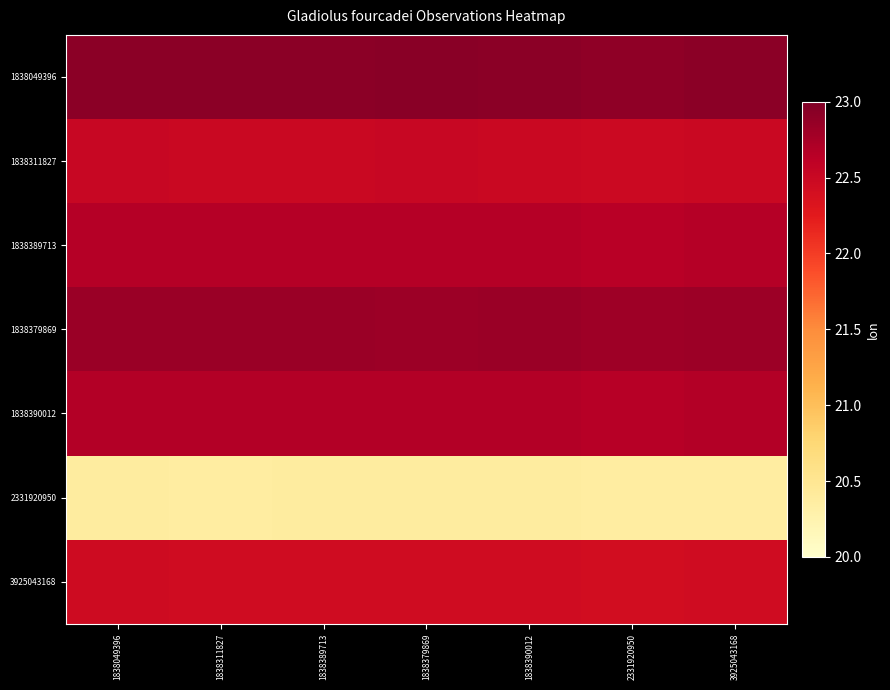

List the series in order of their peak value, highest first.

1838049396, 1838379869, 1838390012, 1838389713, 1838311827, 3925043168, 2331920950